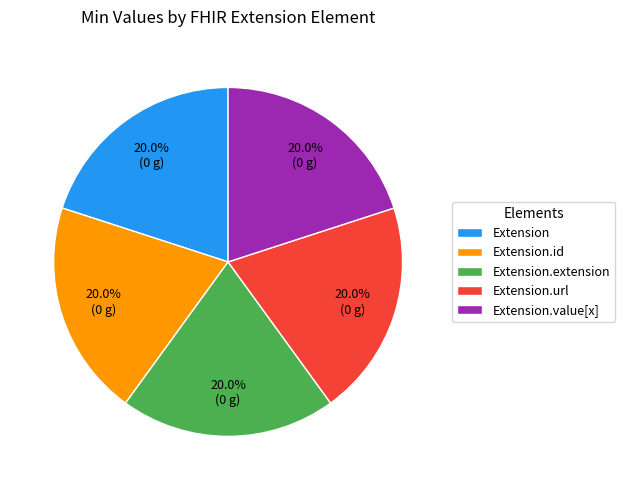

To the nearest percent, what is the average slice percentage?

20%